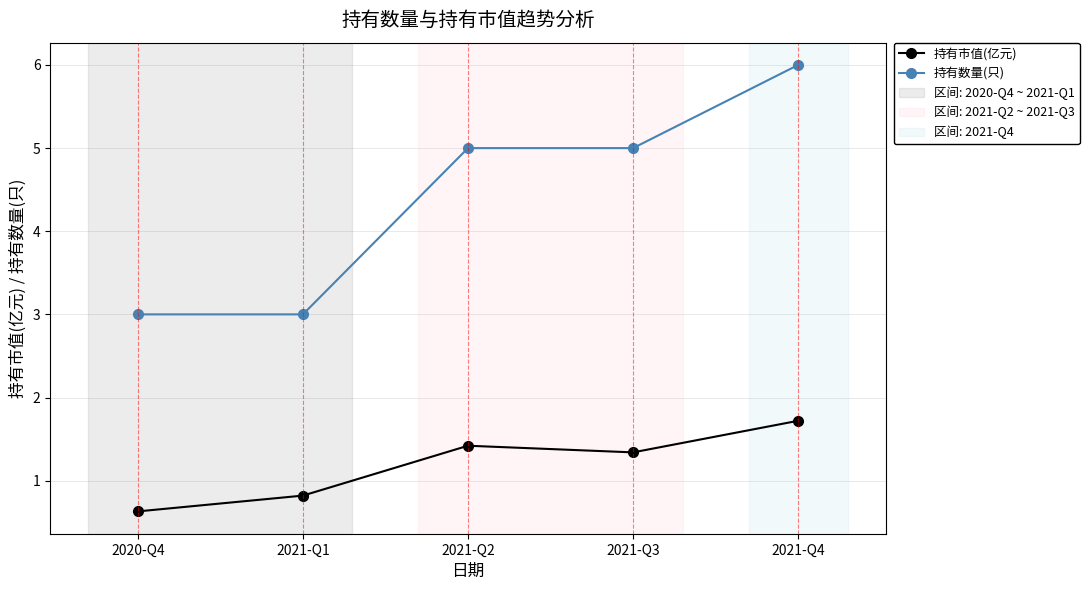

Reading left to right, list all the values displayed in this chart.

持有市值(亿元): 0.6	0.8	1.4	1.3	1.7
持有数量(只): 3.0	3.0	5.0	5.0	6.0